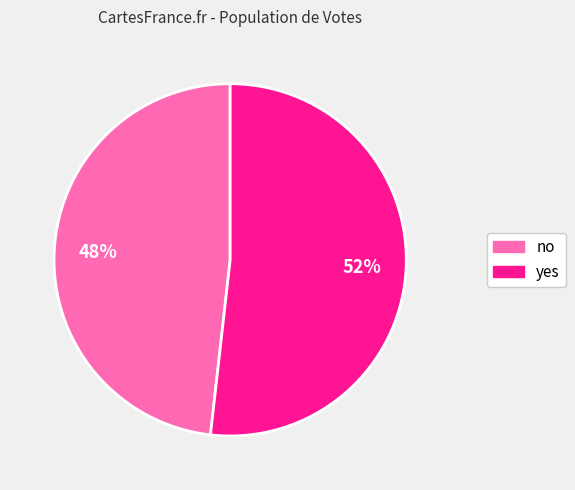

To the nearest percent, what is the difference between the no and yes slice percentages?

4%